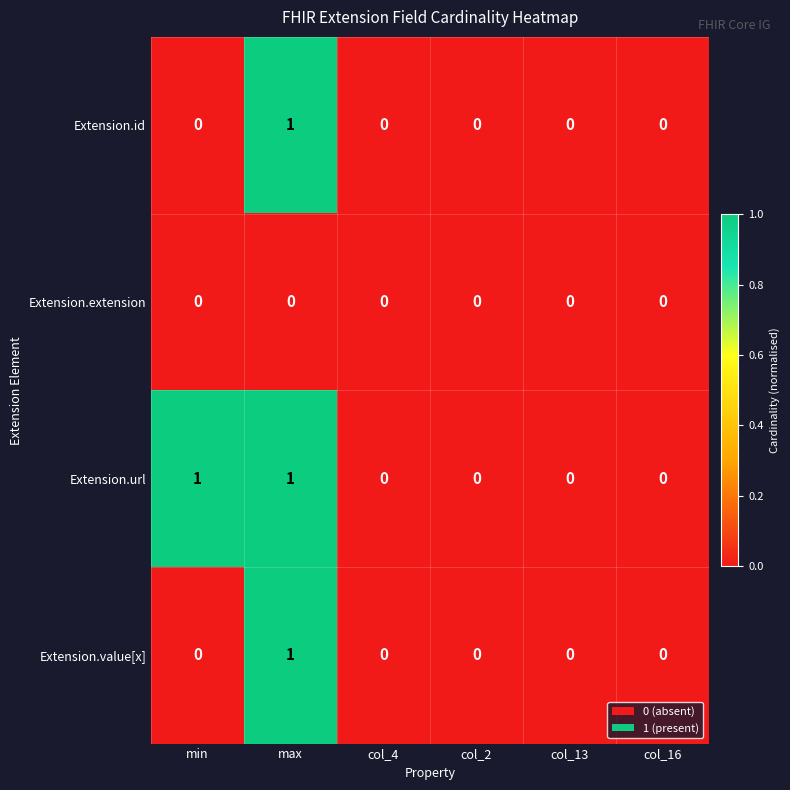

Which series has the largest total across all categories?

Extension.url